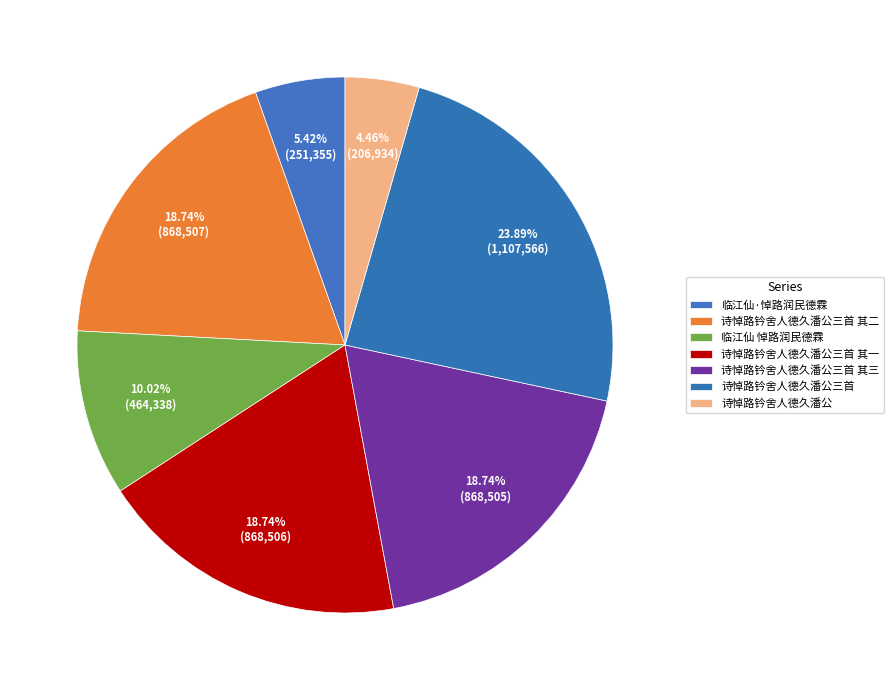

To the nearest percent, what is the combined percentage of 诗悼路钤舍人德久潘公三首 其二 and 诗悼路钤舍人德久潘公三首 其三?

37%